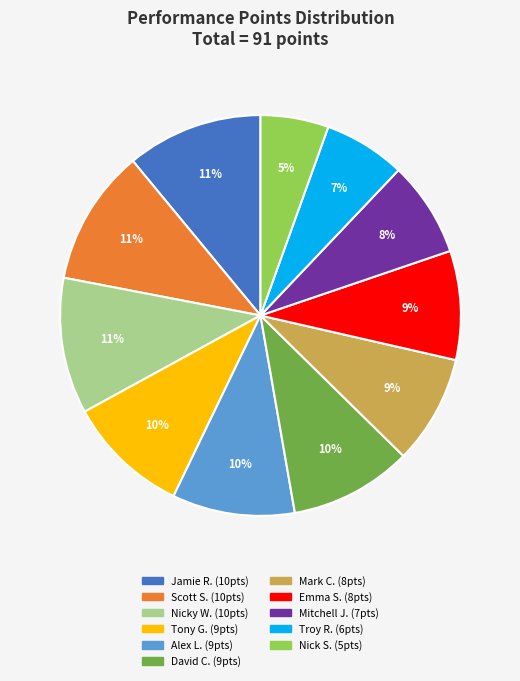

To the nearest percent, what is the average slice percentage?

9%